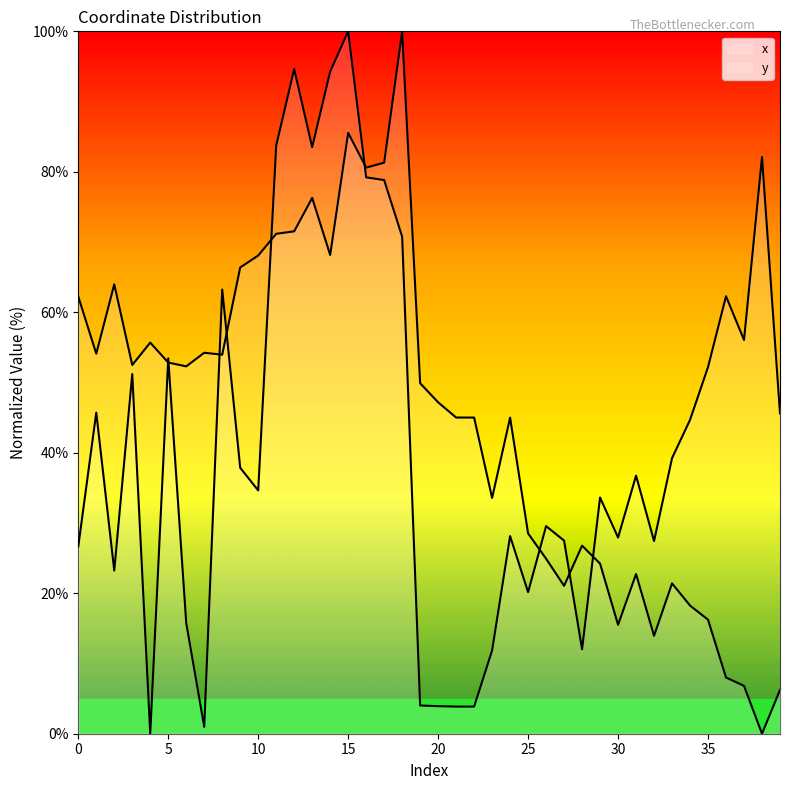

What is the value of the x point at the 25th from the left?

28.1